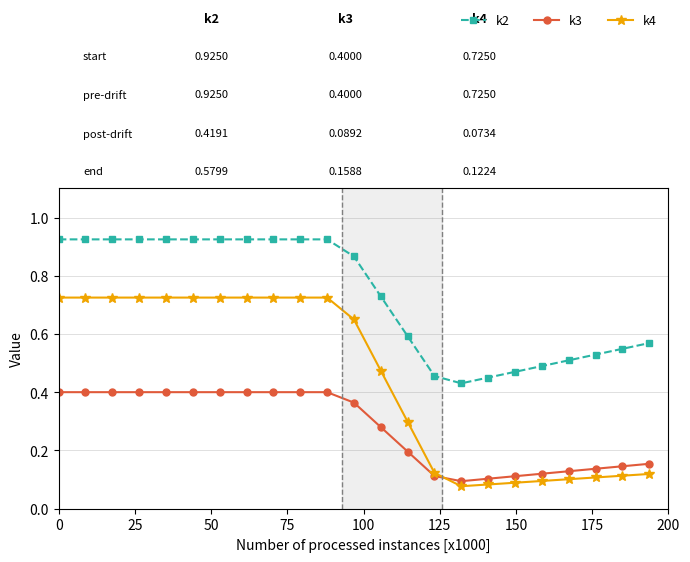

True or false: k2 and k4 intersect in this chart.

False